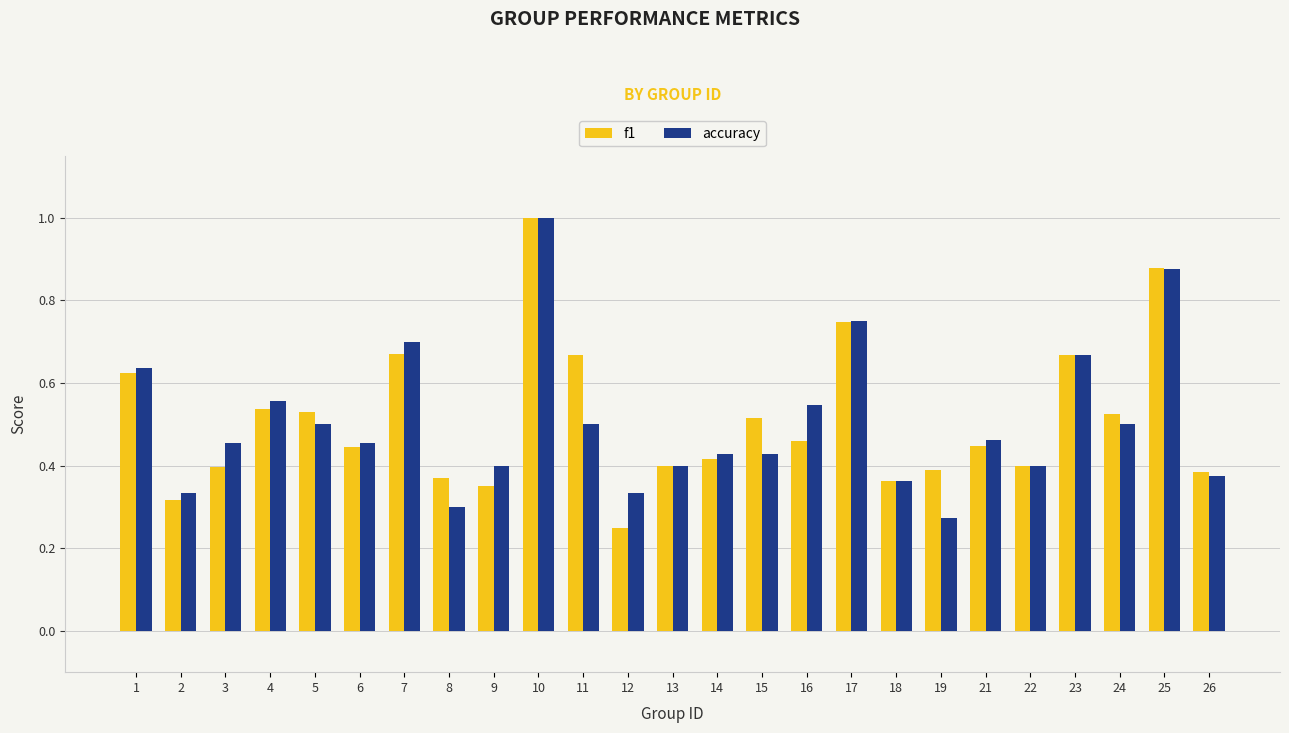

What is the sum of all accuracy values?

12.6